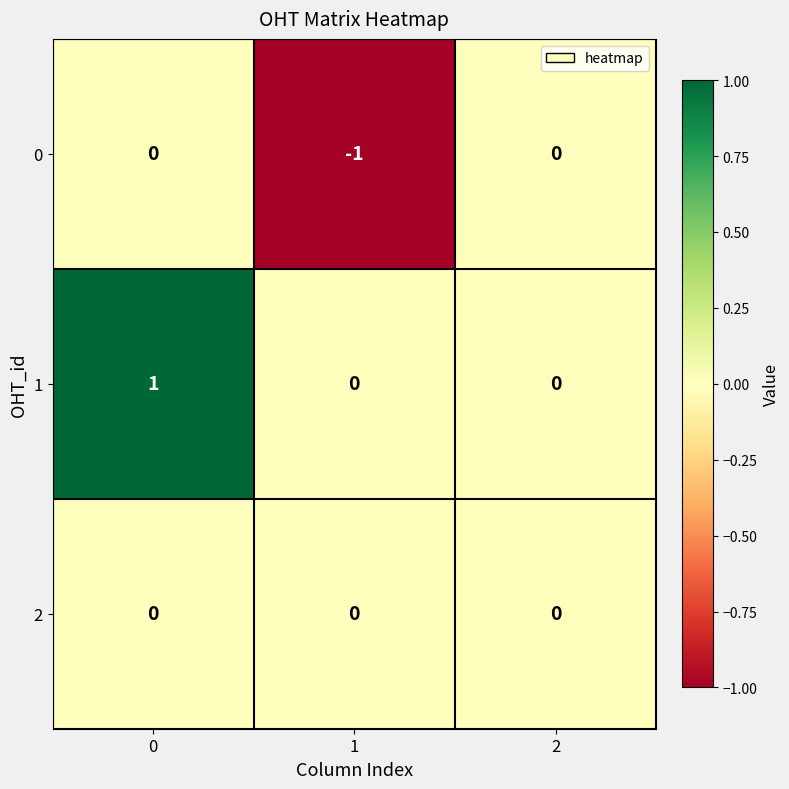

Reading left to right, list all the values displayed in this chart.

0: 0=0	1=-1	2=0
1: 0=1	1=0	2=0
2: 0=0	1=0	2=0